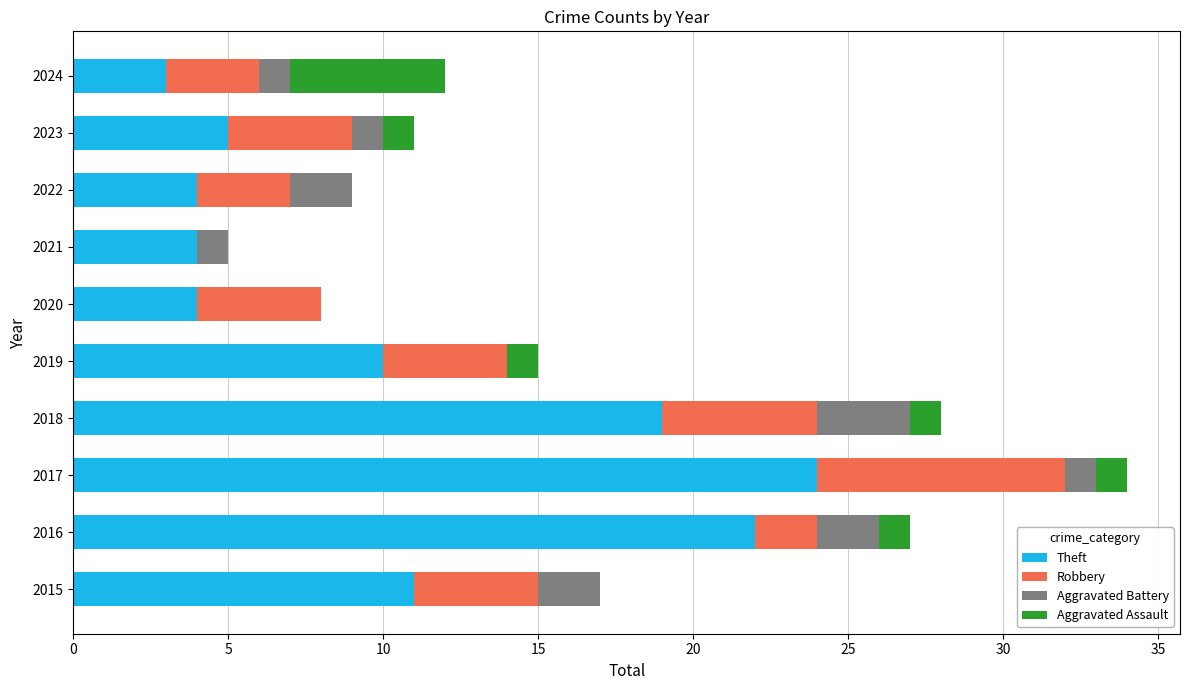

What is the sum of all Theft values?

106